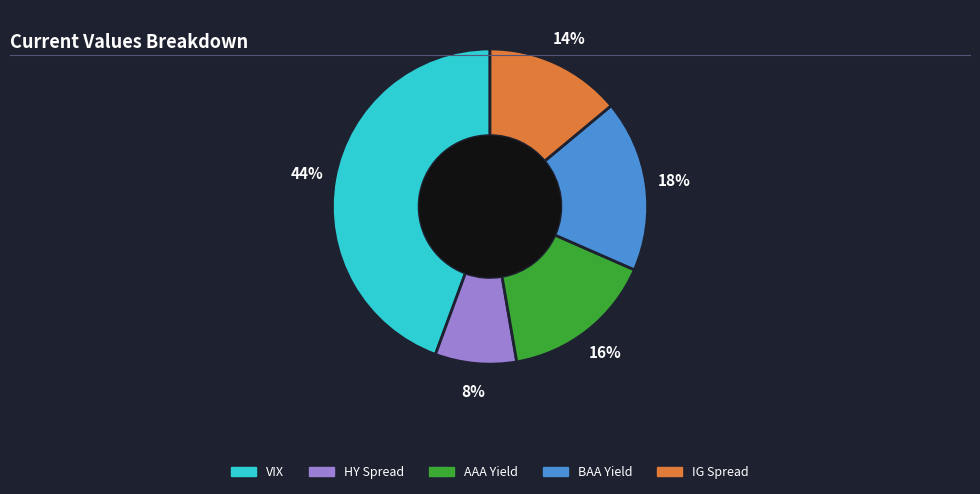

To the nearest percent, what is the difference between the largest and smallest slice percentages?

36%